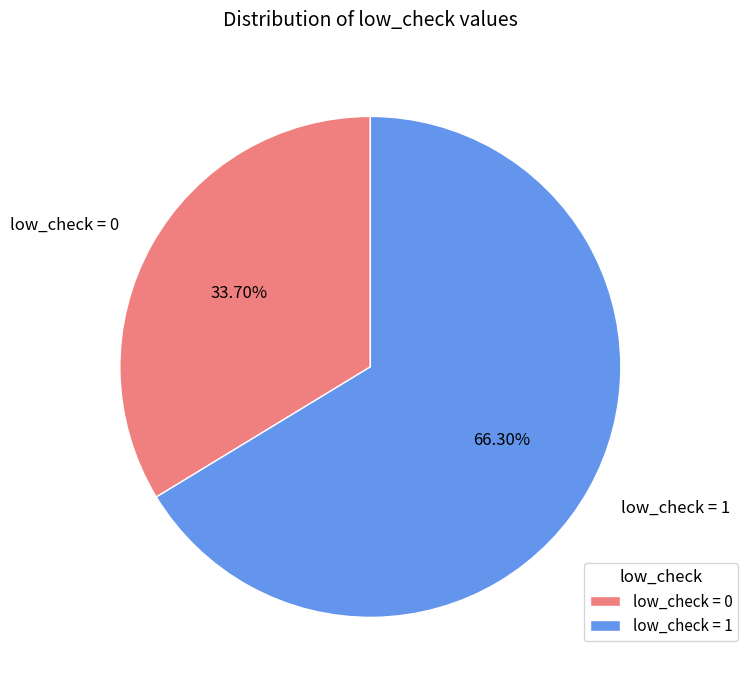

Is the sum of low_check = 1 and low_check = 0 greater than half?

Yes